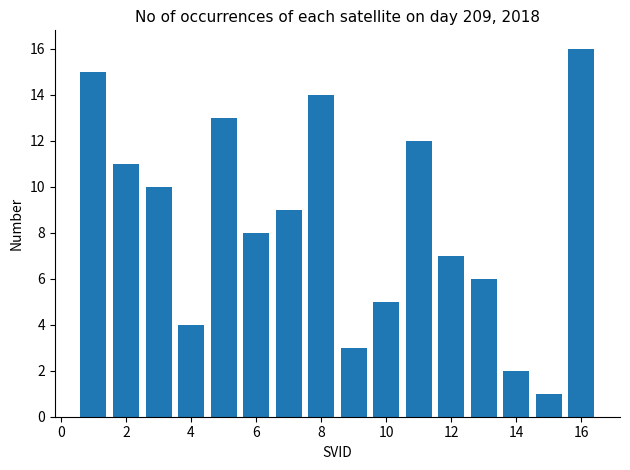

What is the maximum value shown in the chart?

16